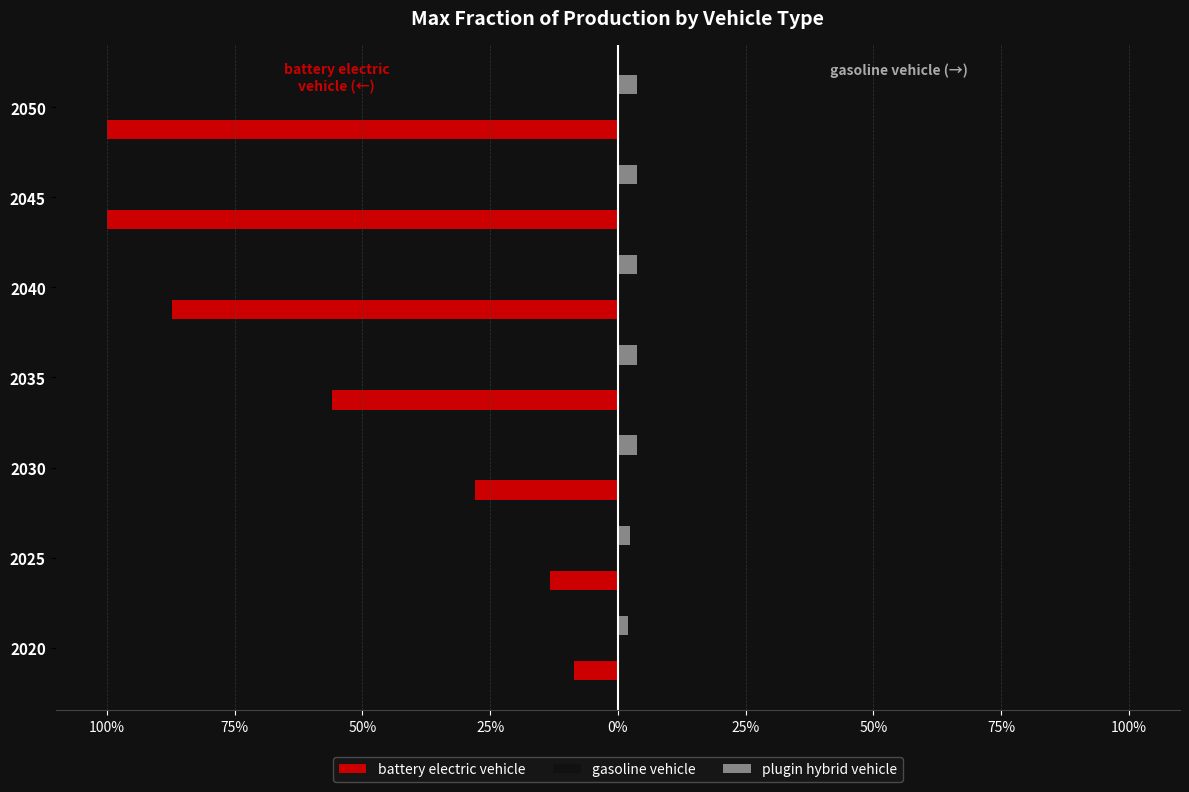

What are all the series names shown in the legend?

battery electric vehicle, gasoline vehicle, plugin hybrid vehicle